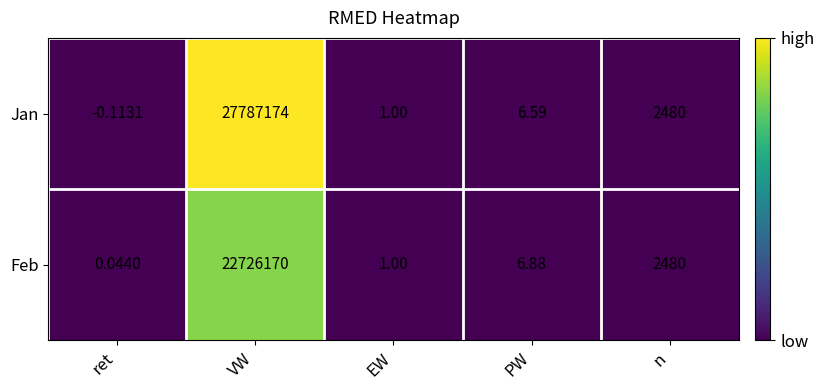

At which label is Feb closest to 11363085?

n